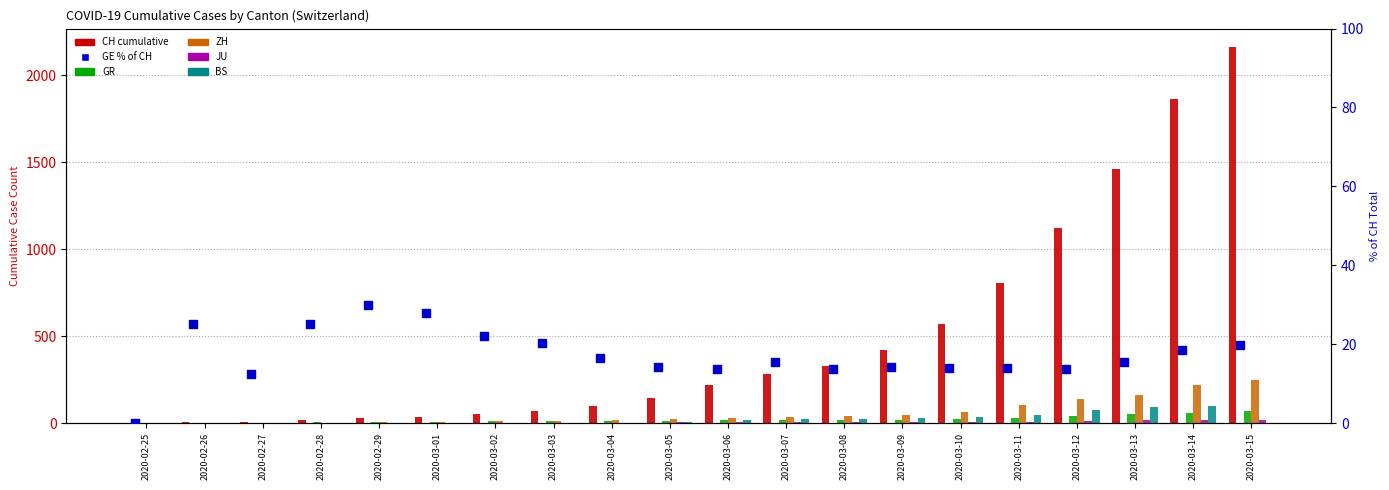

At how many categories does at least one series exceed 1484?

2